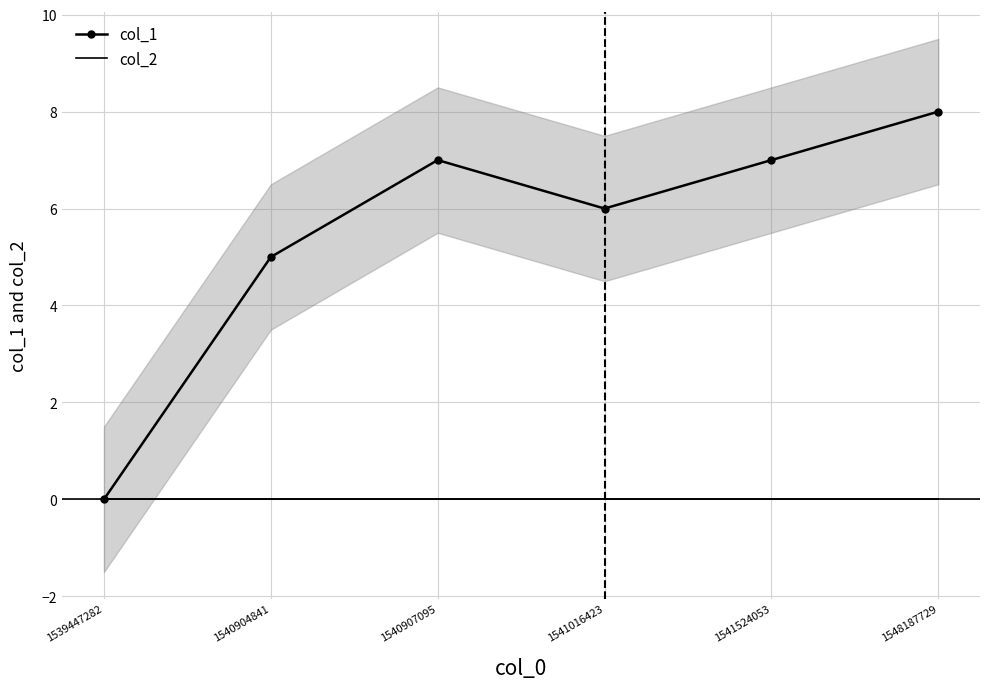

Between 1539447282 and 1540904841, which series saw the biggest shift?

col_1